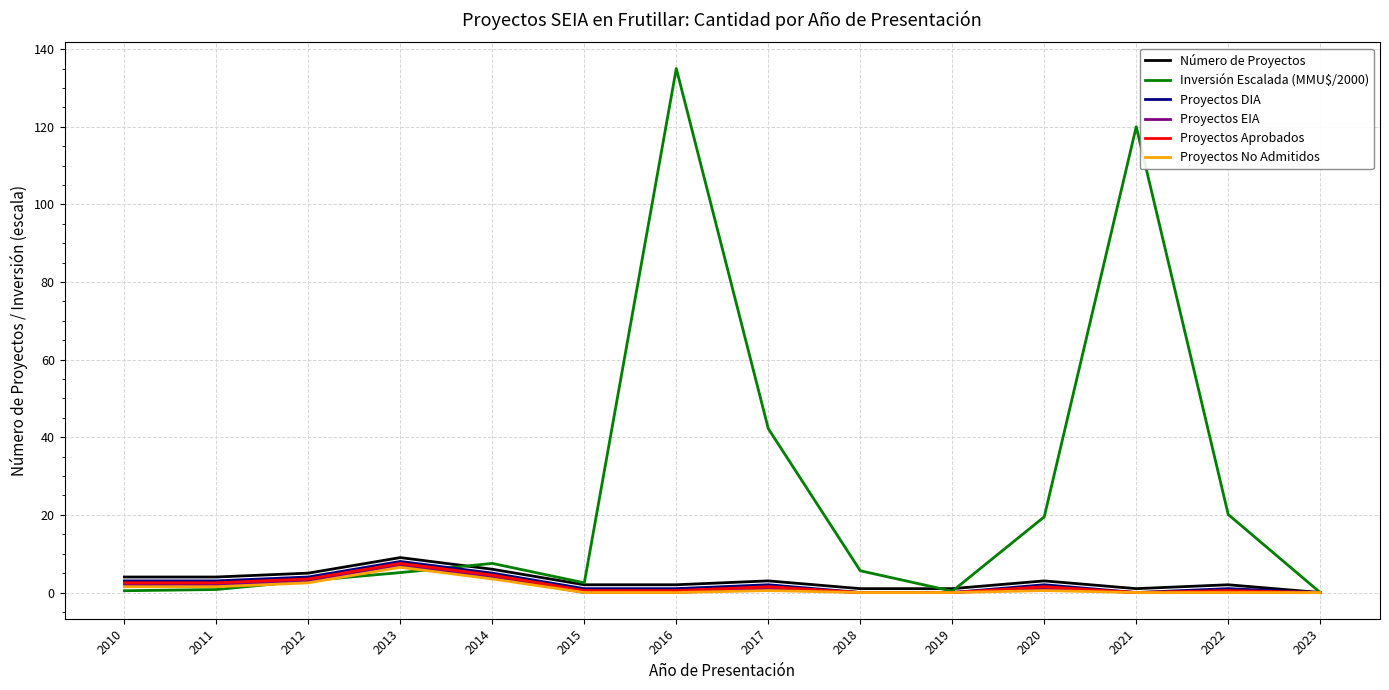

Is the value of Proyectos Aprobados at 2022 greater than the value of Proyectos EIA at 2013?

No